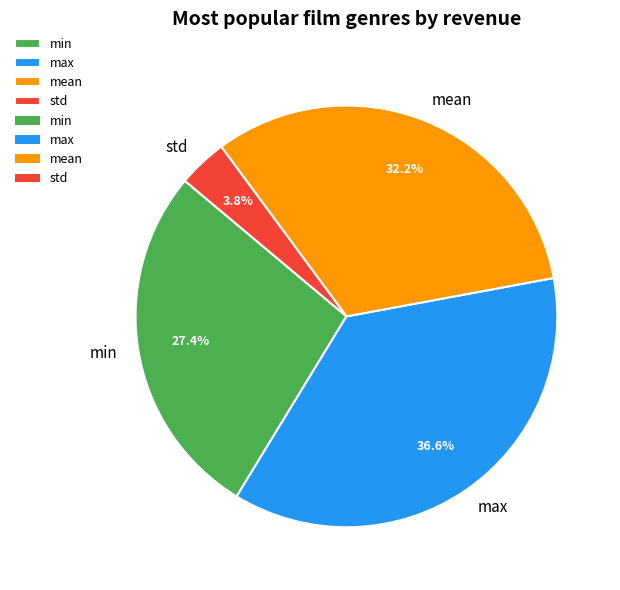

Approximately how many times larger is the value at min compared to max?

0.7